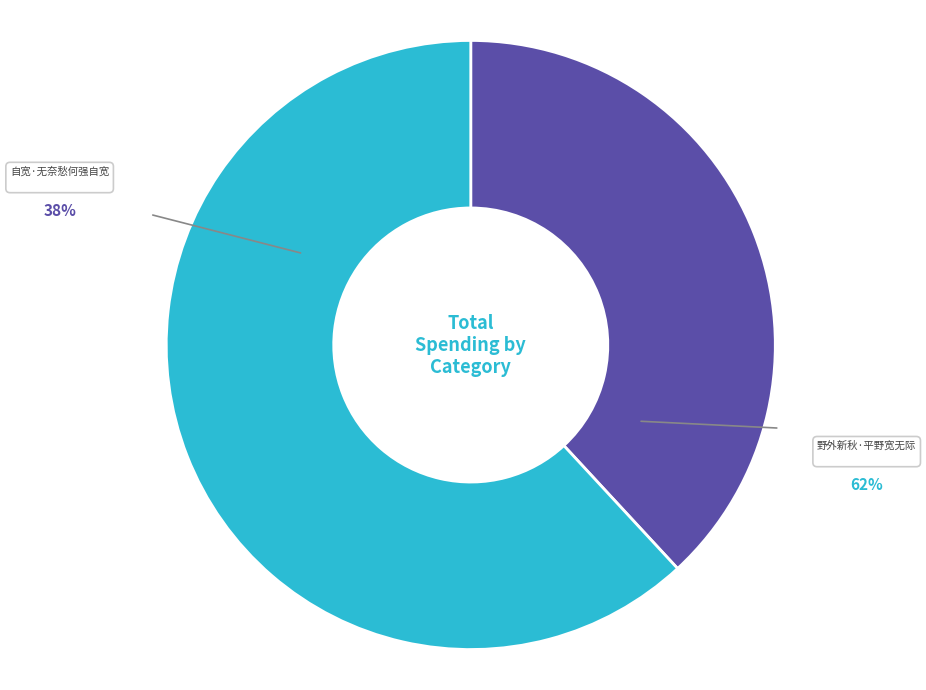

What portion of the pie excludes 野外新秋·平野宽无际?

38.1%